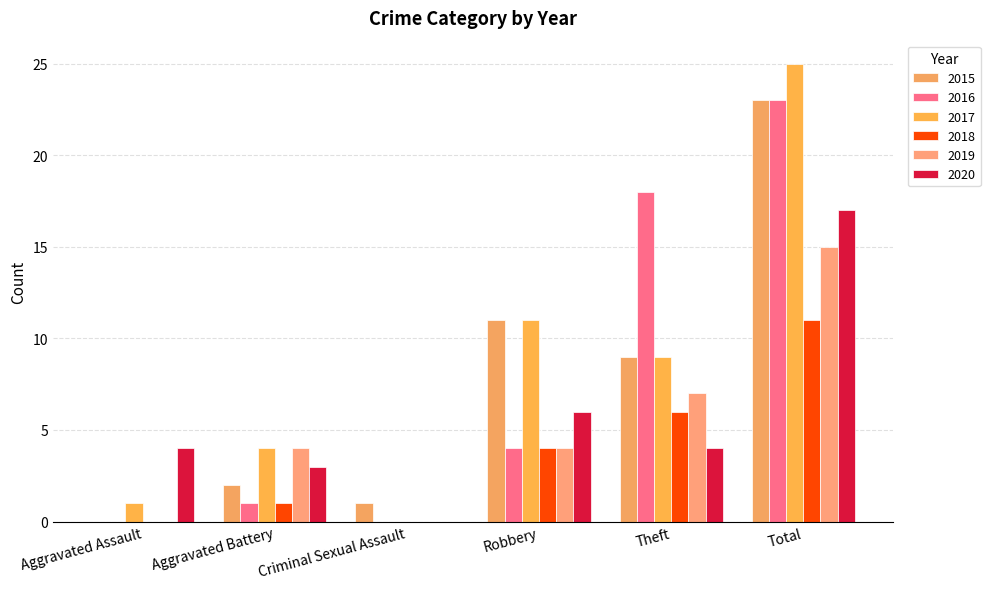

Which series has the largest range (max minus min)?

2017